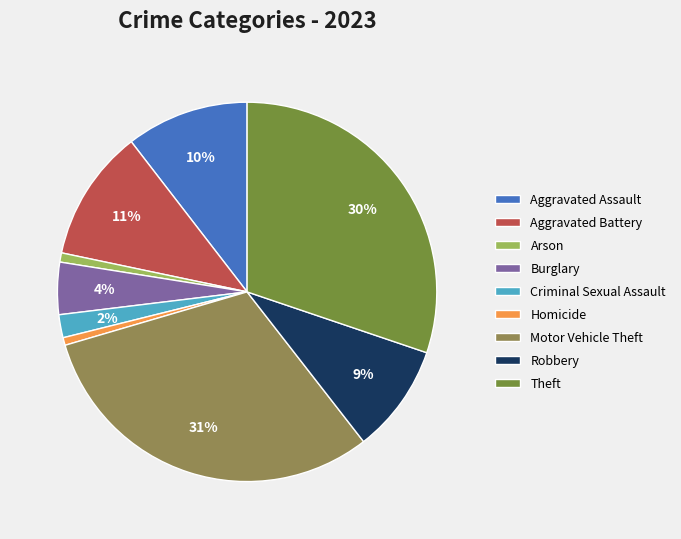

Count the number of slices in the pie.

9